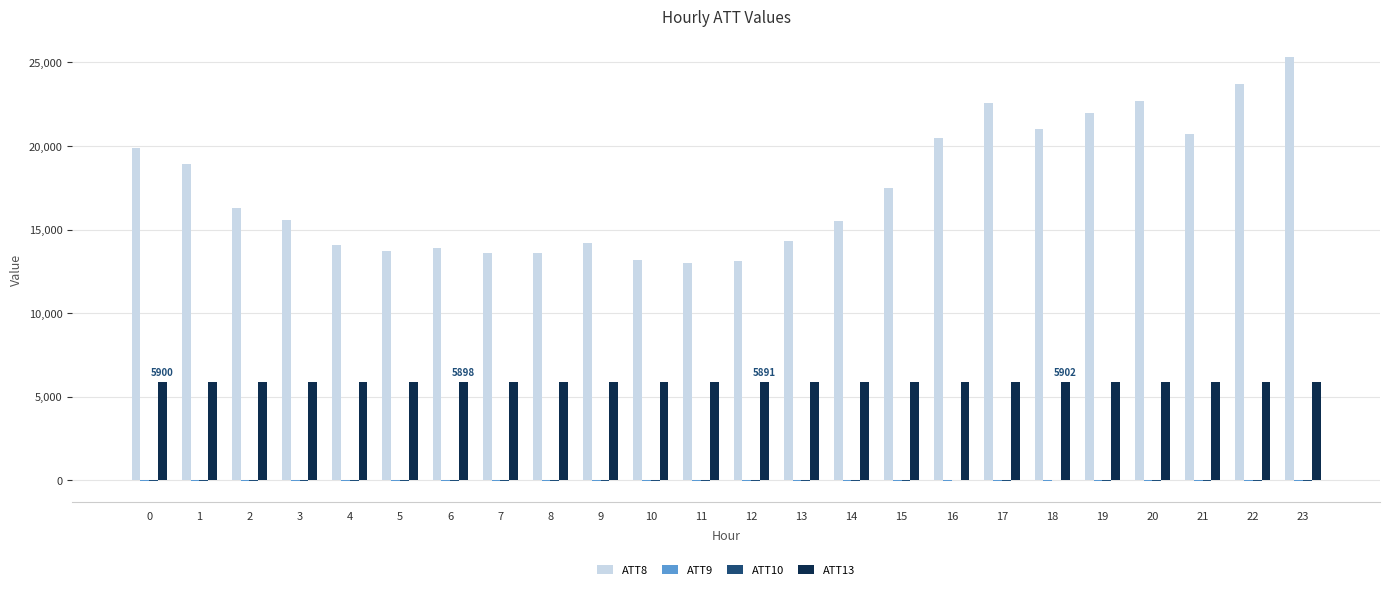

How many data points does each series have?

24